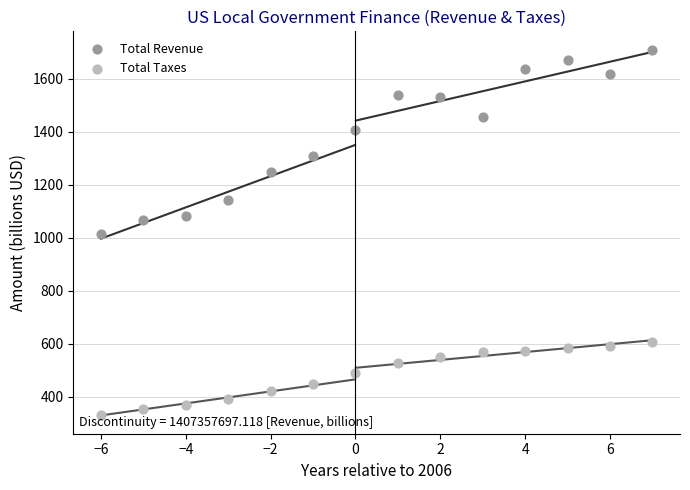

Which series reaches the maximum Y coordinate?

Total Revenue